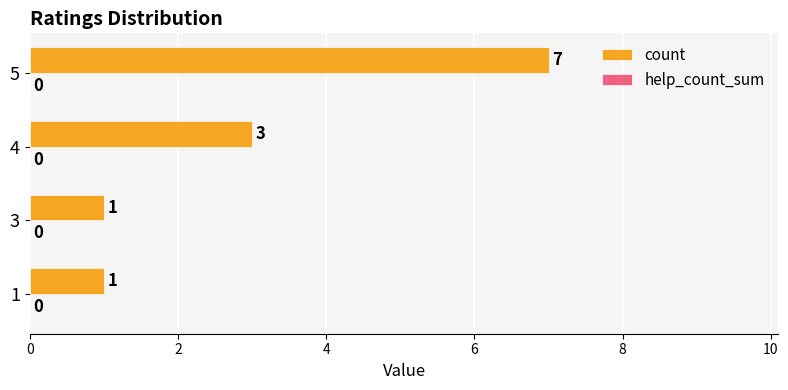

True or false: the data shows 7 at 5.

True